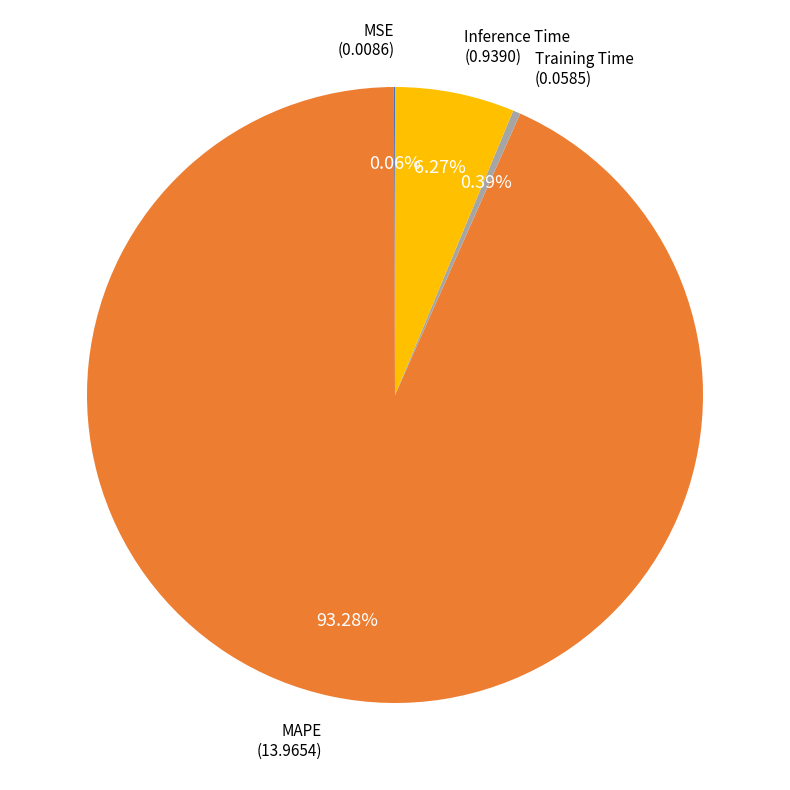

To the nearest percent, what is the difference between the largest and smallest slice percentages?

93%